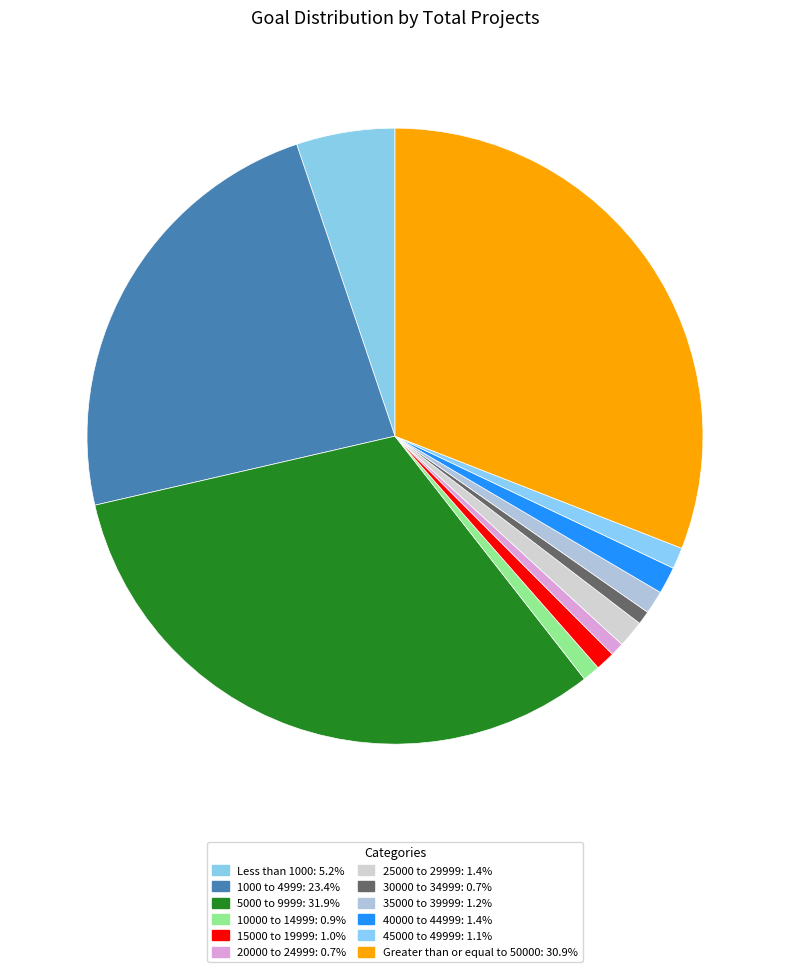

Which slice is the smallest?

20000 to 24999